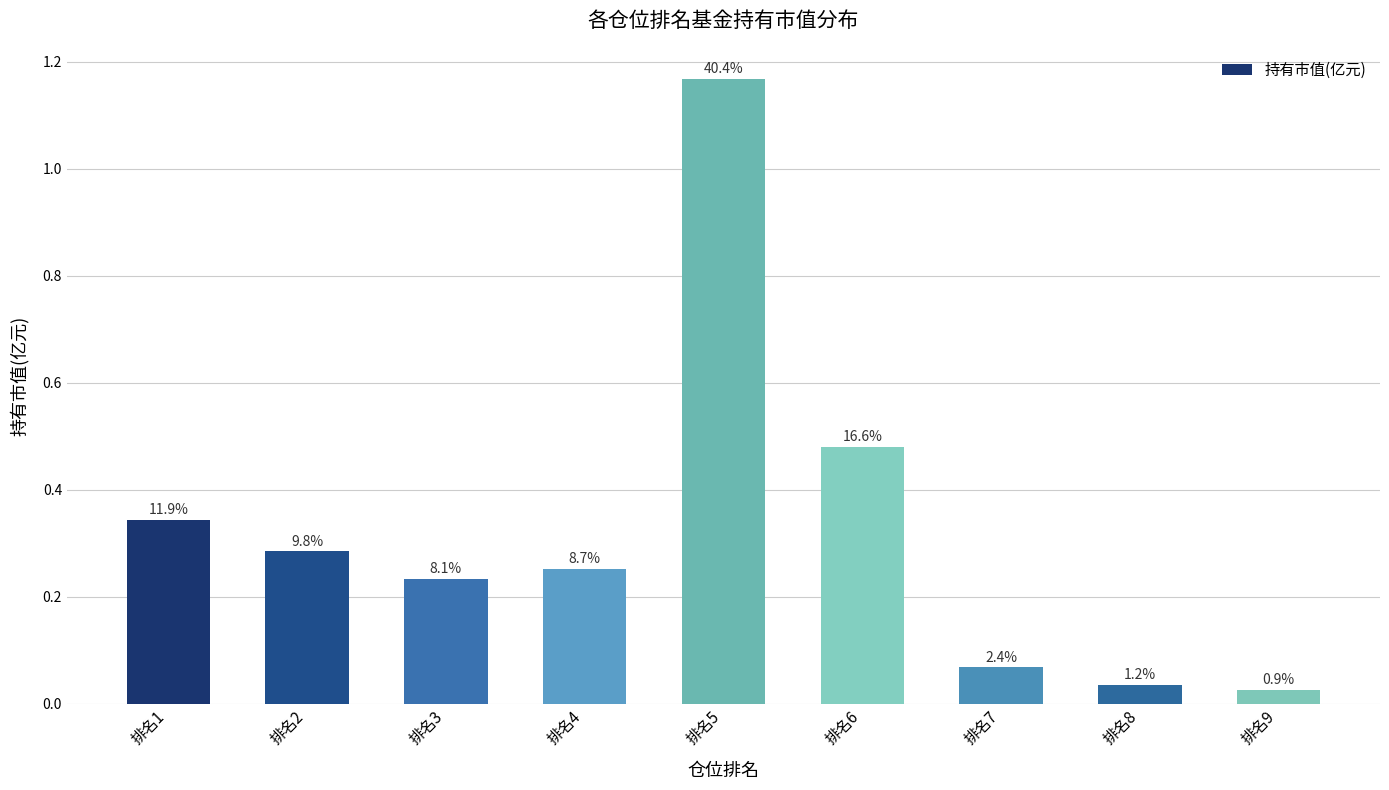

Reading left to right, transcribe all the data shown in this chart.

0.3	0.3	0.2	0.3	1.2	0.5	0.1	0.0	0.0